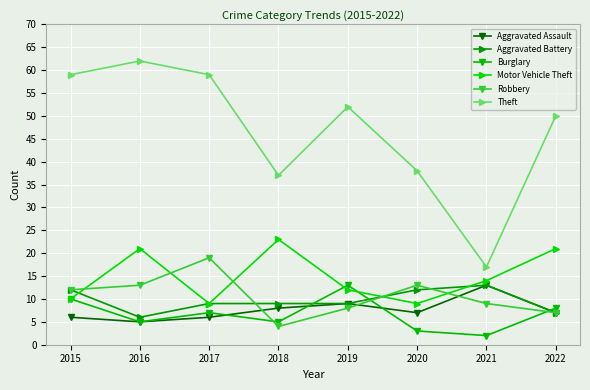

What is the difference between the highest and lowest values at 2016?

57